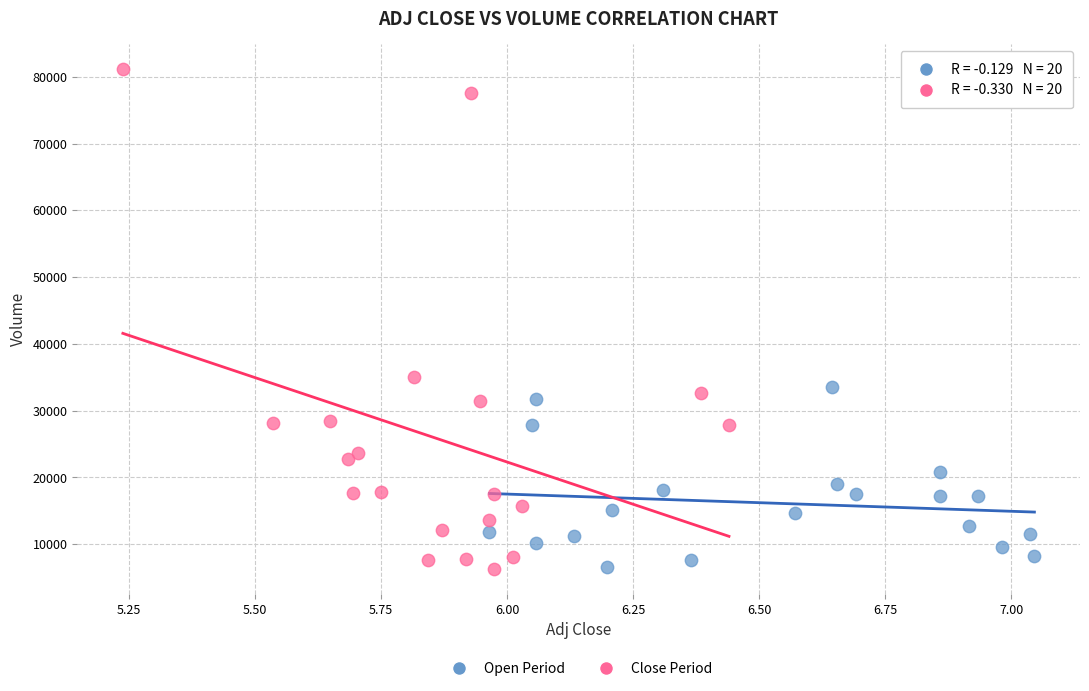

Which series contains the highest Y value?

Close Period